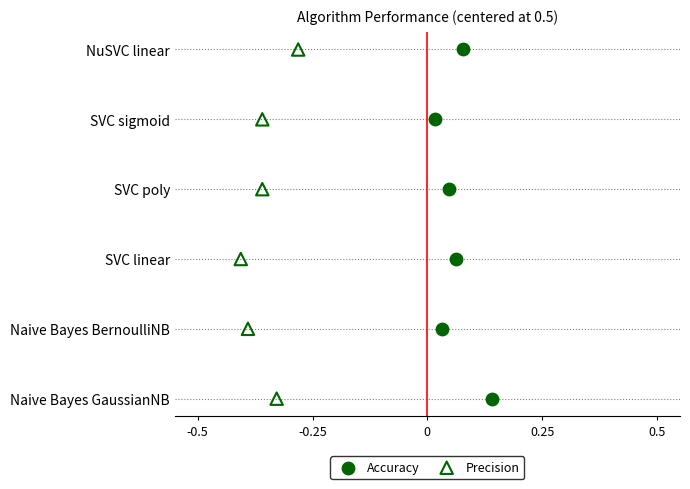

Which series has the widest spread of Y values?

Accuracy